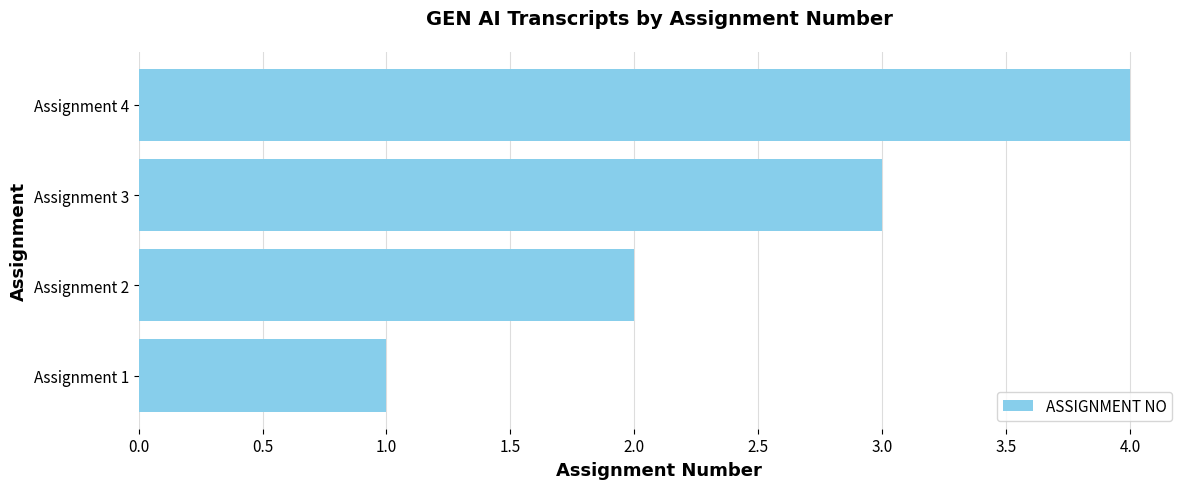

Which category has the highest value across all series?

Assignment 4